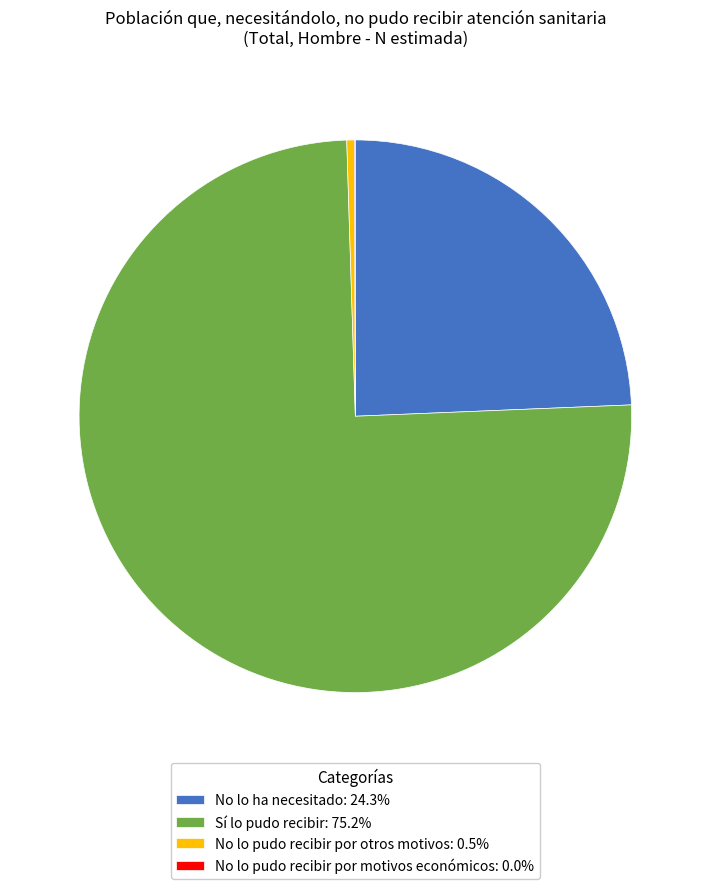

What is the majority slice?

Sí lo pudo recibir